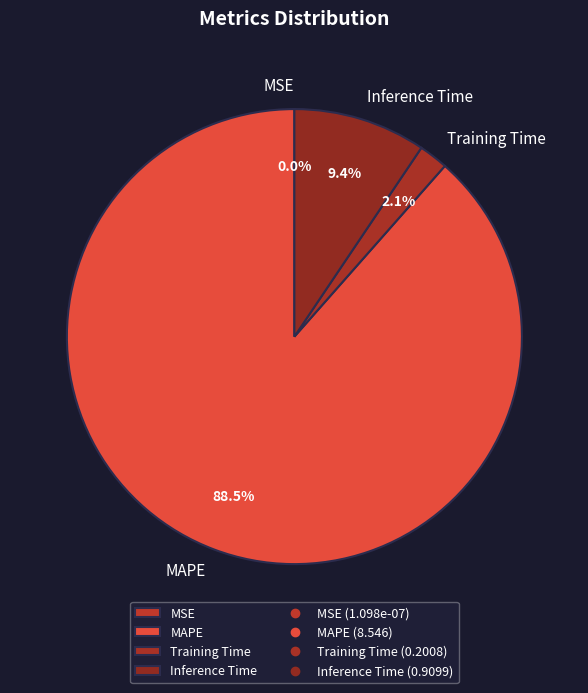

To the nearest percent, what is the difference between the largest and smallest slice percentages?

88%